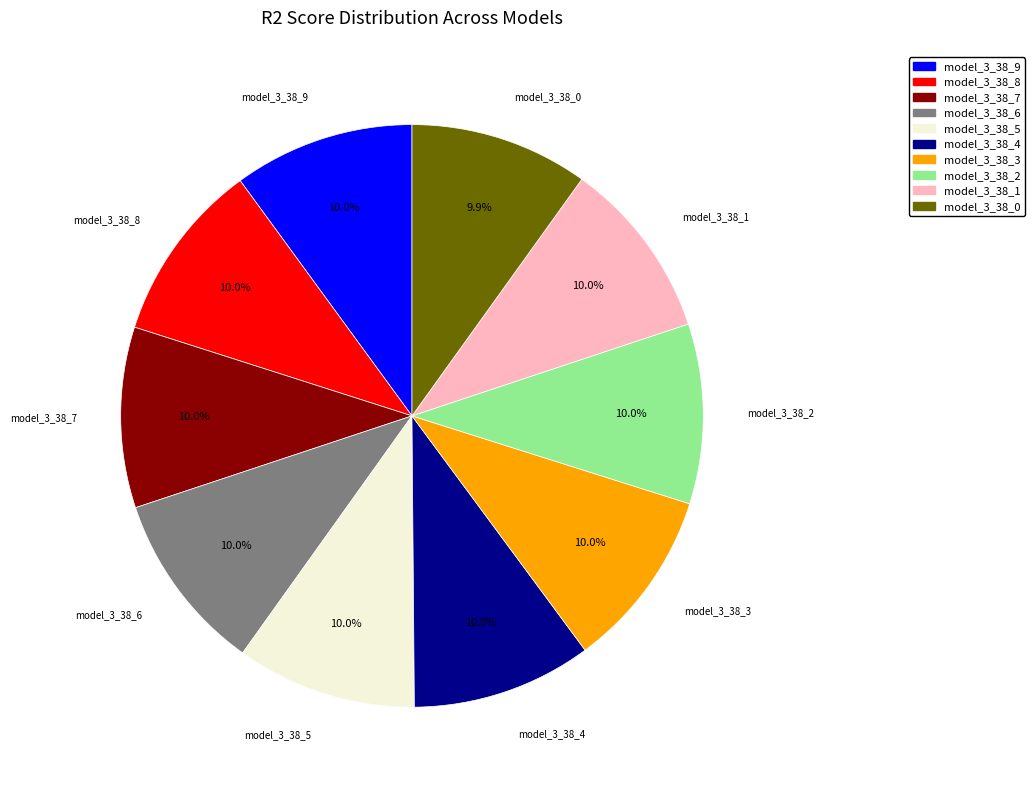

How much of the chart is everything except model_3_38_2?

90.0%